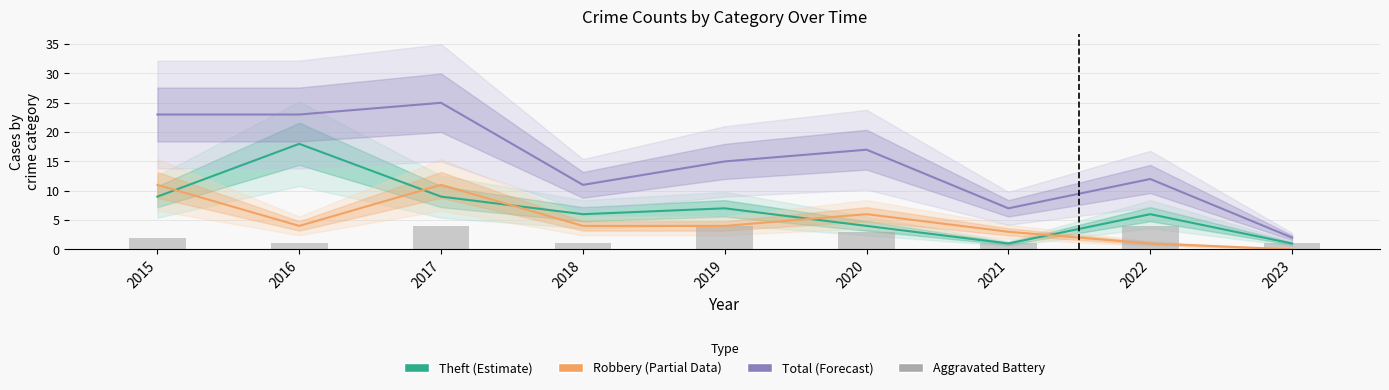

Reading left to right, what are all the values shown in this chart?

Theft (Estimate): 2015=9	2016=18	2017=9	2018=6	2019=7	2020=4	2021=1	2022=6	2023=1
Robbery (Partial): 2015=11	2016=4	2017=11	2018=4	2019=4	2020=6	2021=3	2022=1	2023=0
Total (Forecast): 2015=23	2016=23	2017=25	2018=11	2019=15	2020=17	2021=7	2022=12	2023=2
Aggravated Battery: 2015=2	2016=1	2017=4	2018=1	2019=4	2020=3	2021=1	2022=4	2023=1